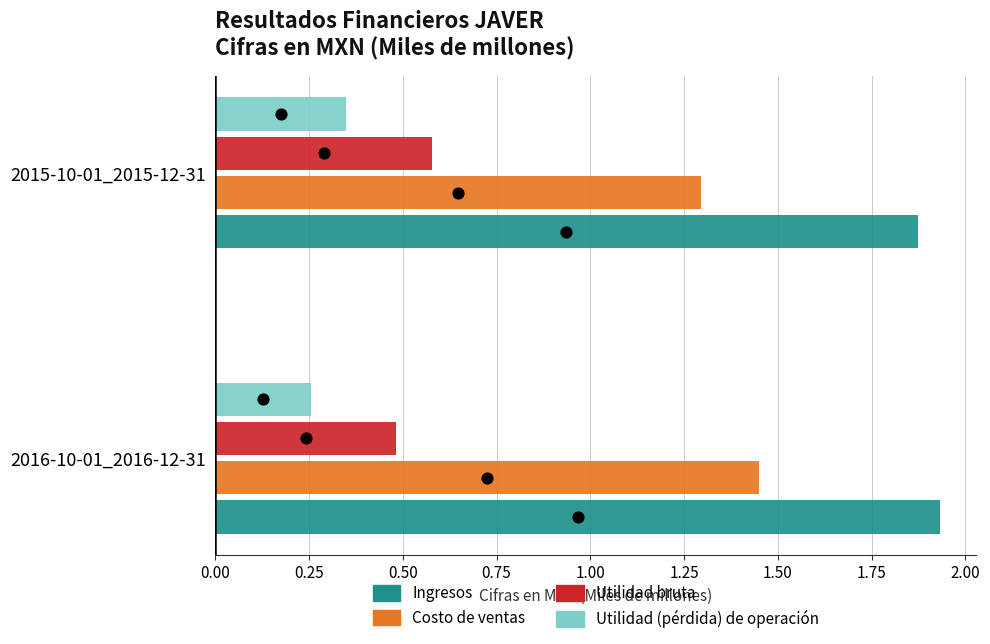

Which series has the largest total across all categories?

Ingresos